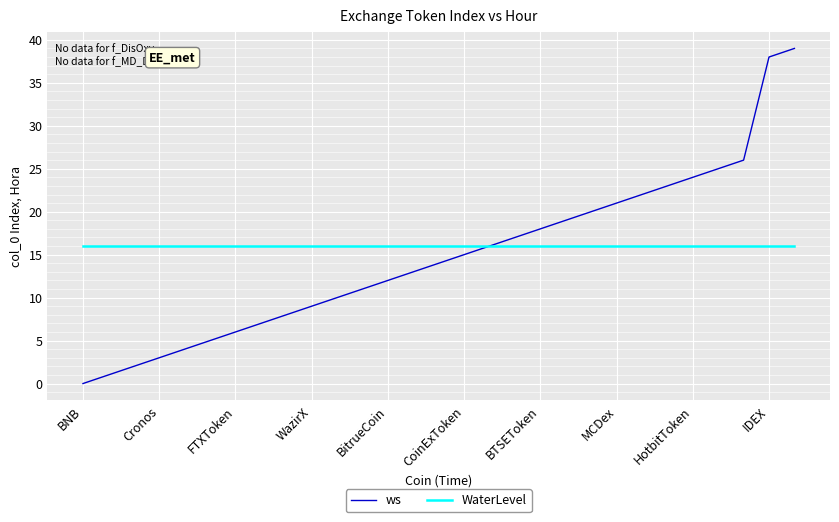

Which series has the widest spread of values?

ws